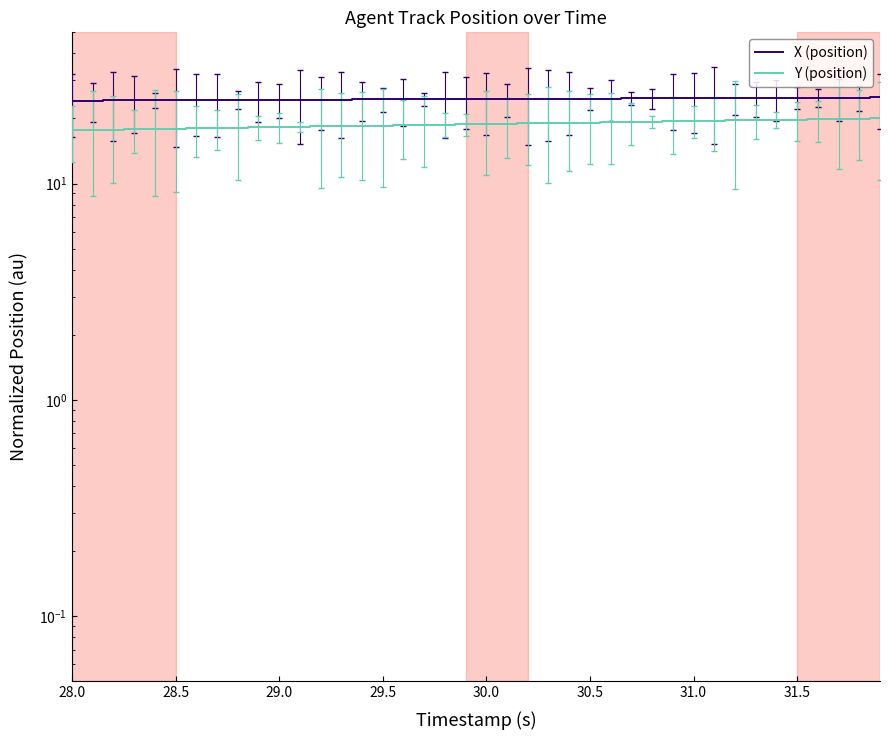

What is the value of the X (position) point at the 19th from the left?

24.5